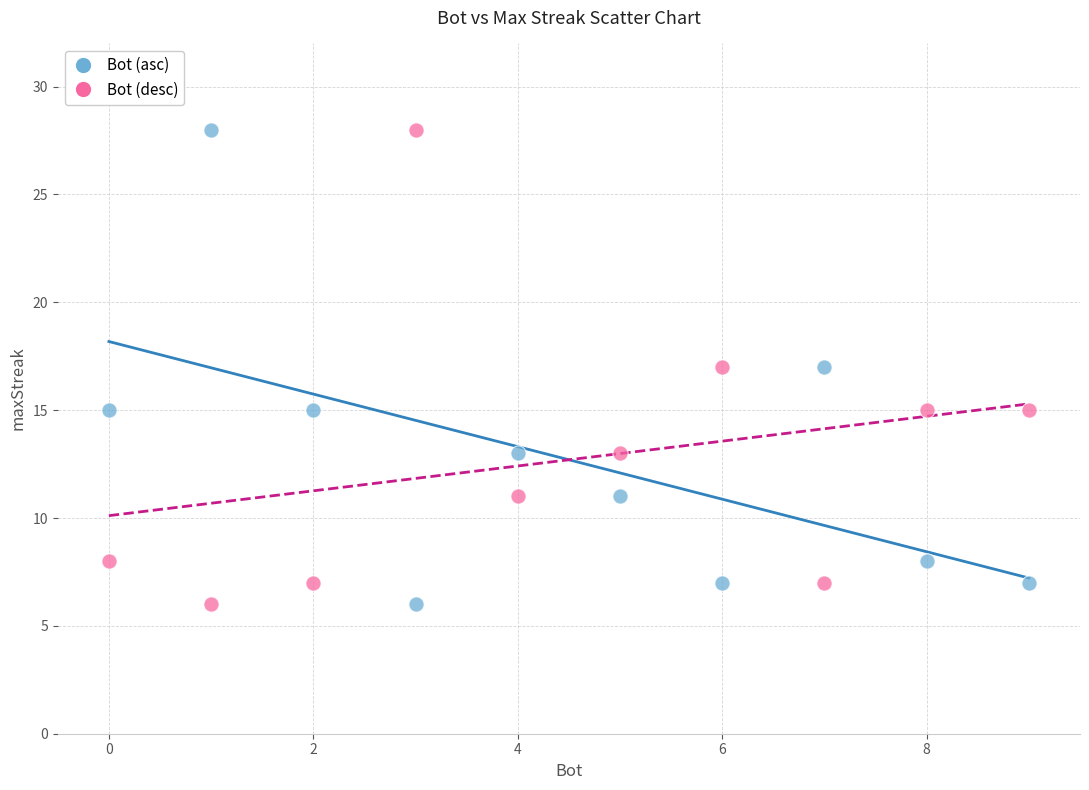

Across all data points, what is the range of X values (max minus min)?

9